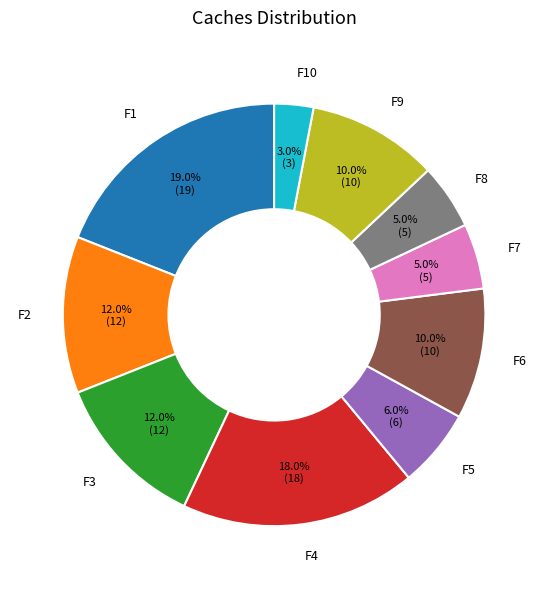

Does F2 account for over 50% of the chart?

No